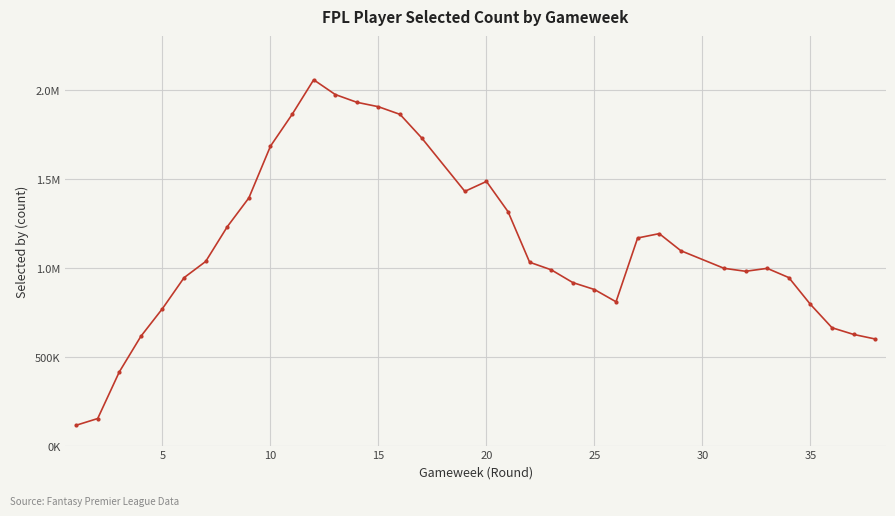

Is this an area chart (filled region under the line)?

No